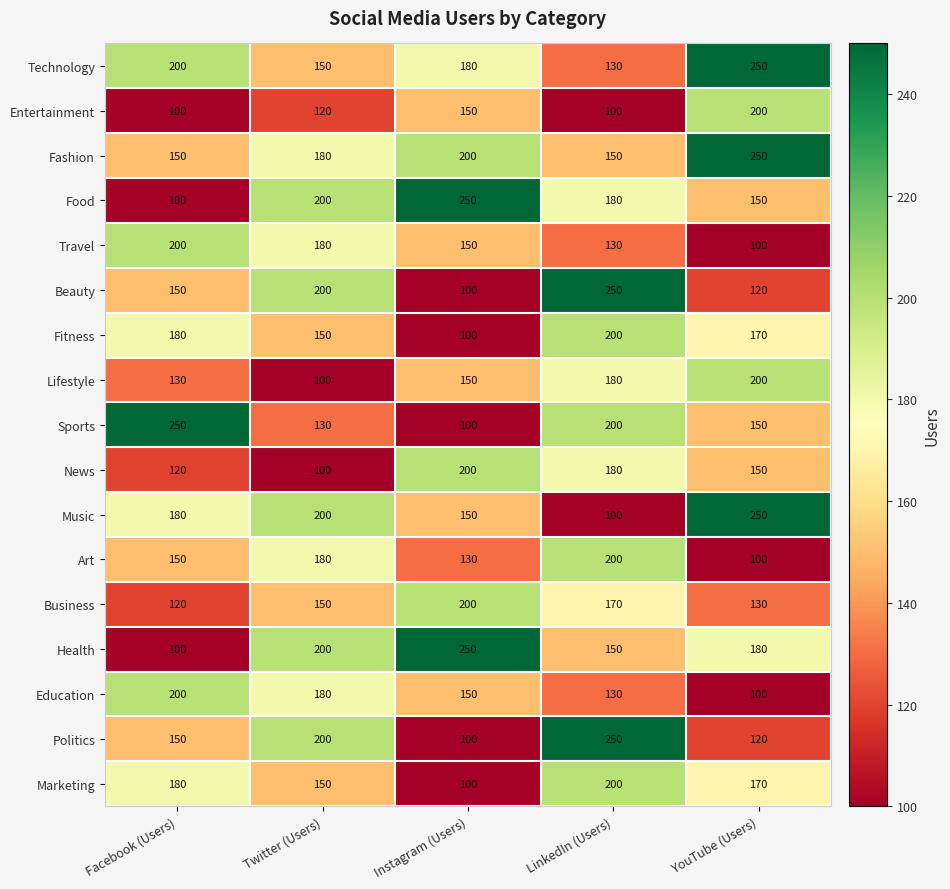

Count the number of categories in the chart.

5